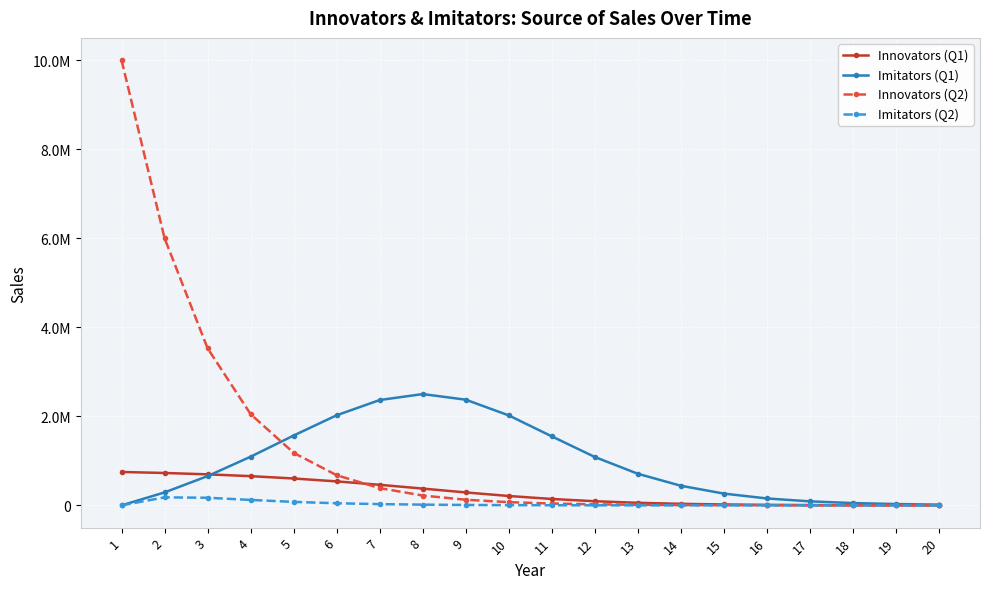

True or false: Imitators (Q2) has more than 2 interior local peaks.

False